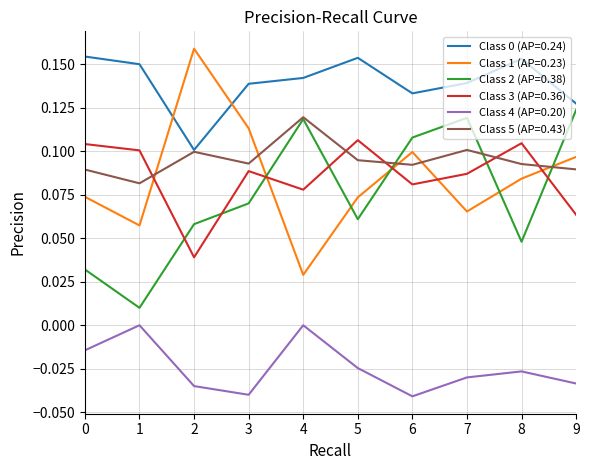

What is the total value across all series at 2?

0.4